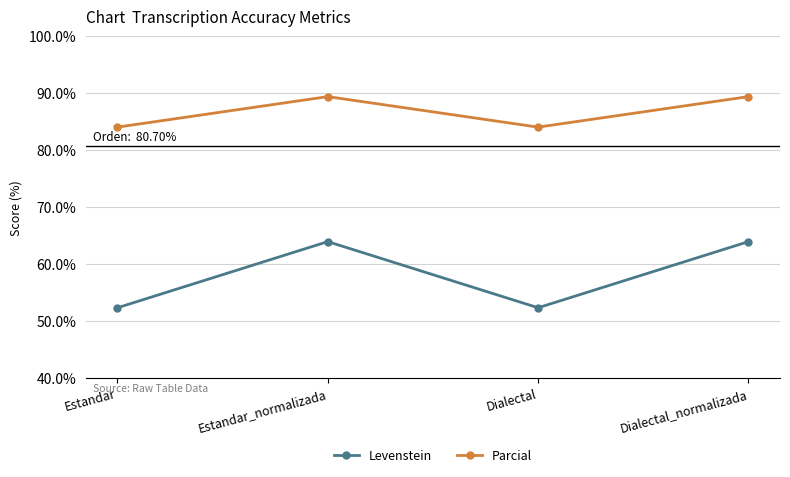

Reading left to right, what are all the values shown in this chart?

Levenstein: 52.3	63.9	52.3	63.9
Parcial: 84.0	89.4	84.0	89.4